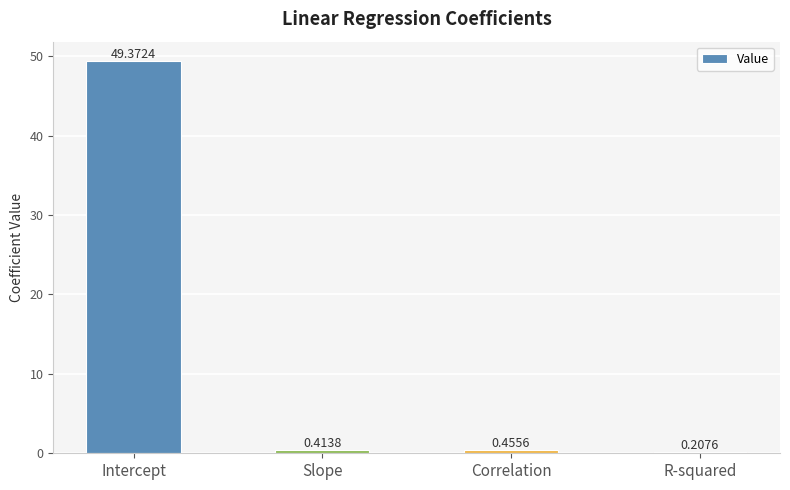

What is the label of the 1st bar from the right?

R-squared